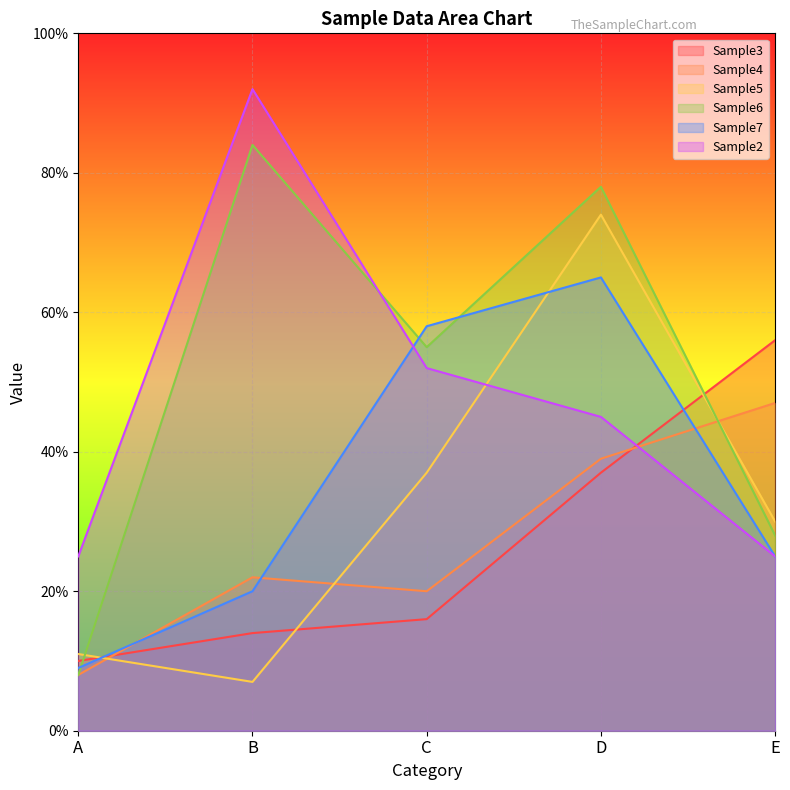

How many lines are shown in the chart?

6